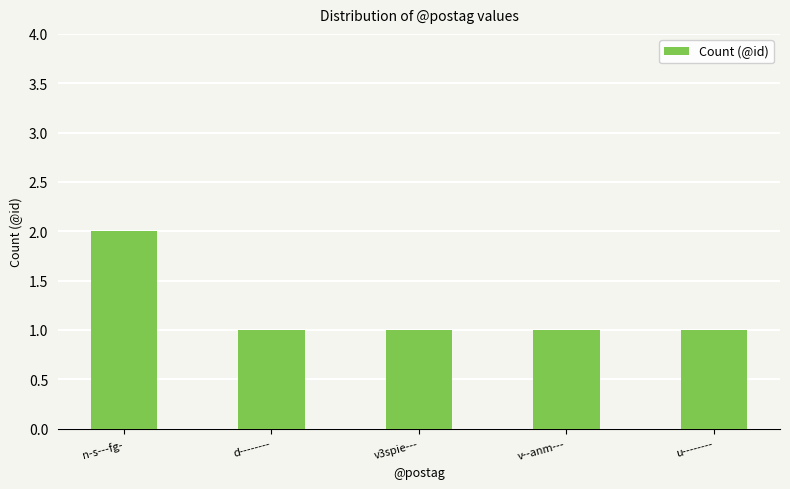

Reading left to right, list all the values displayed in this chart.

2	1	1	1	1